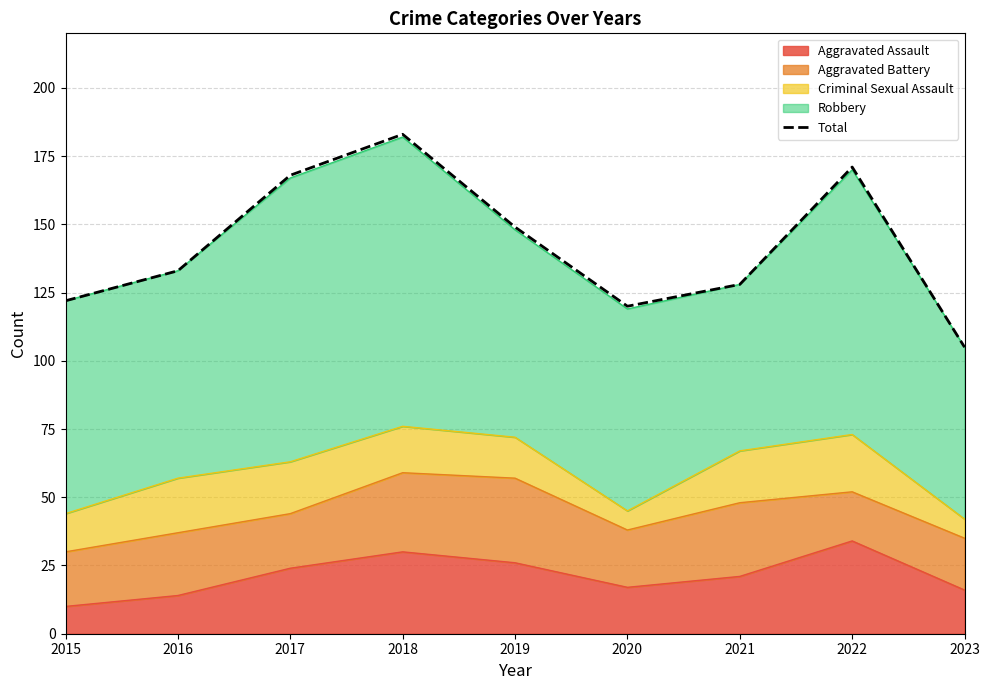

What is the maximum value shown in the chart?

183